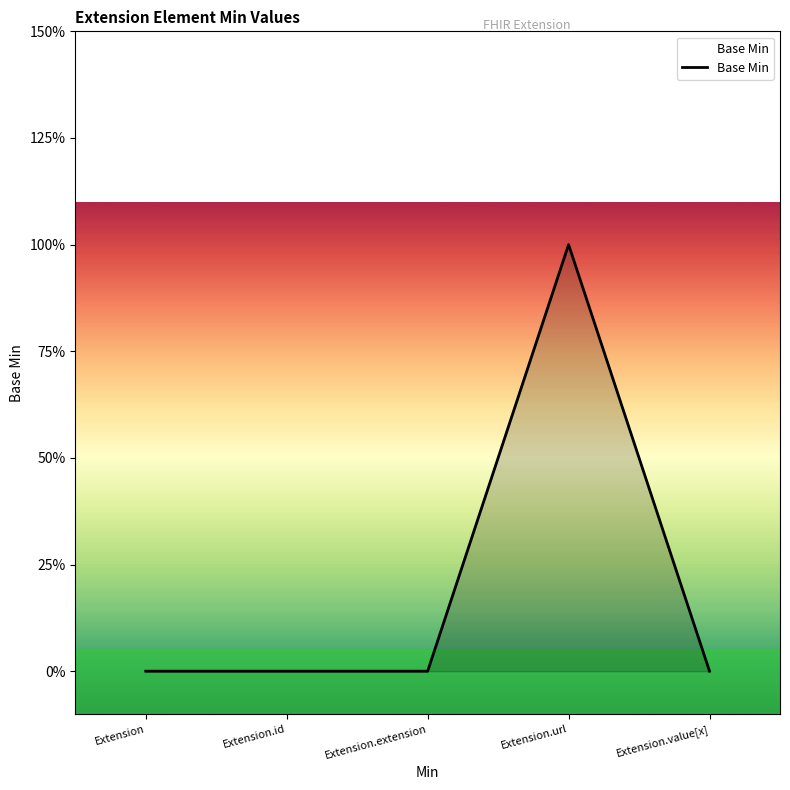

Does the chart display data point markers on the line(s)?

No